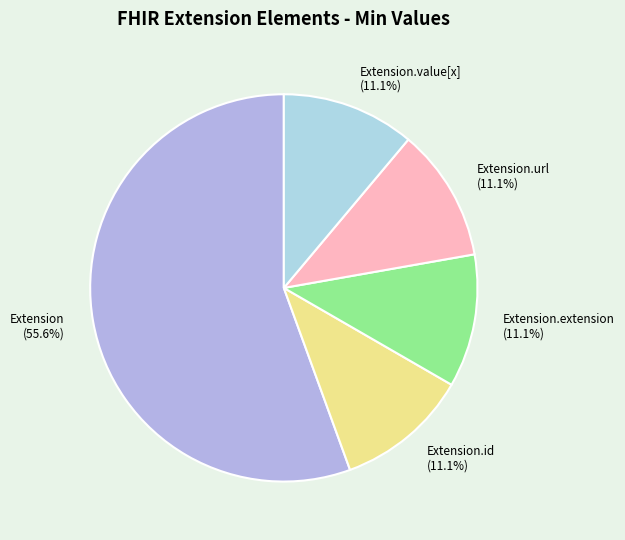

Does Extension (55.6%) account for over 50% of the chart?

Yes